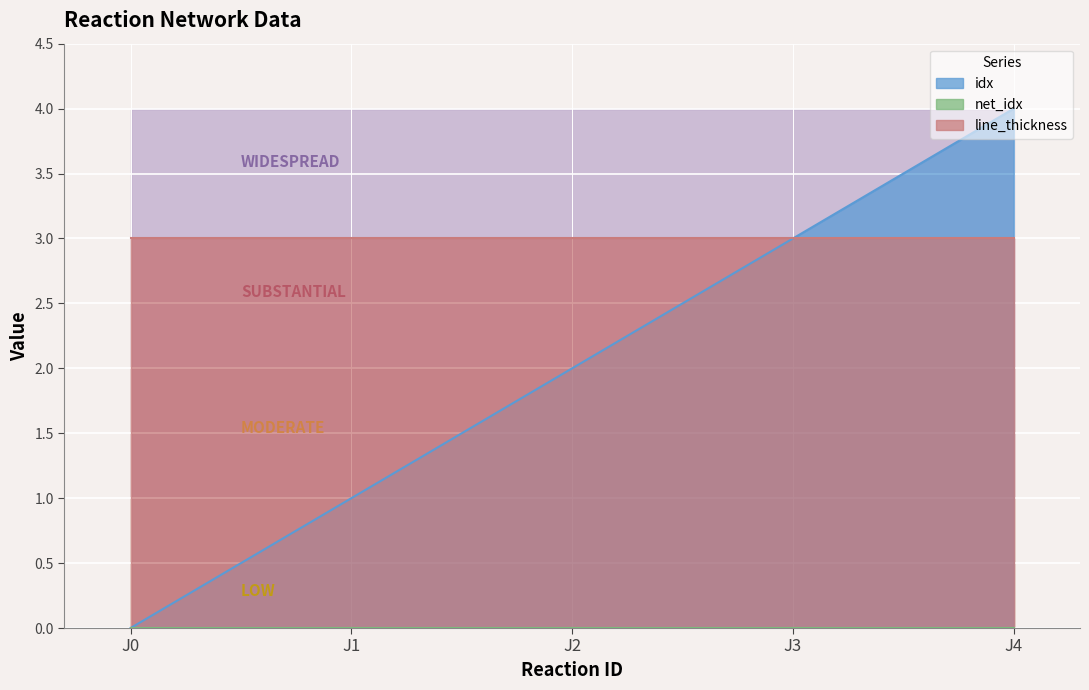

Reading left to right, list all the values displayed in this chart.

idx: J0=0	J1=1	J2=2	J3=3	J4=4
net_idx: J0=0	J1=0	J2=0	J3=0	J4=0
line_thickness: J0=3	J1=3	J2=3	J3=3	J4=3